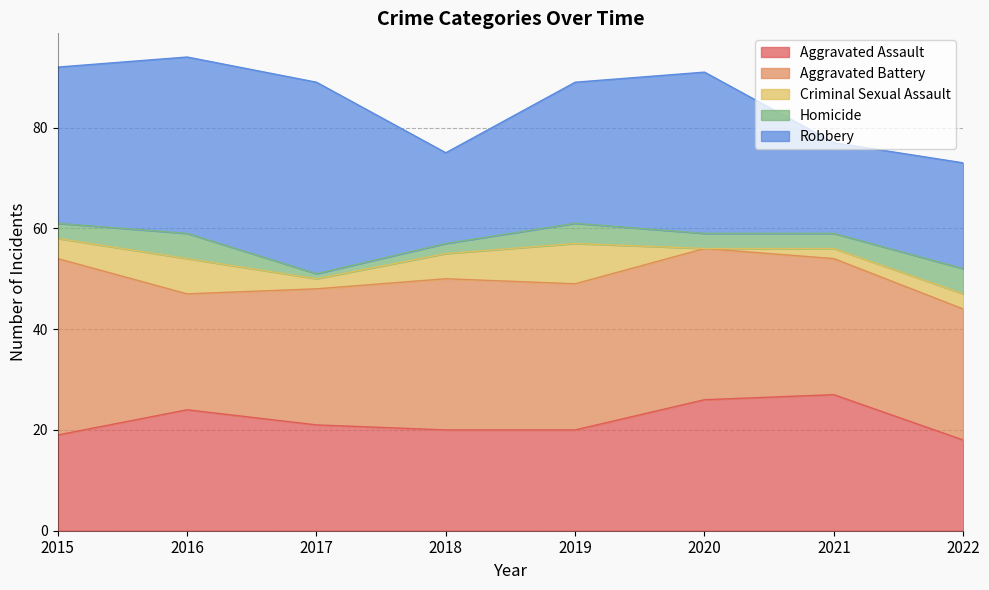

How many values in the Criminal Sexual Assault series are below 4?

4